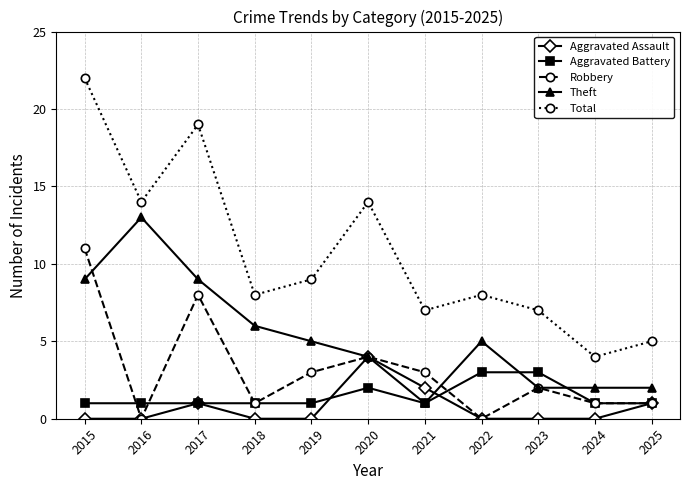

At which category is the sum across all series the highest?

2015